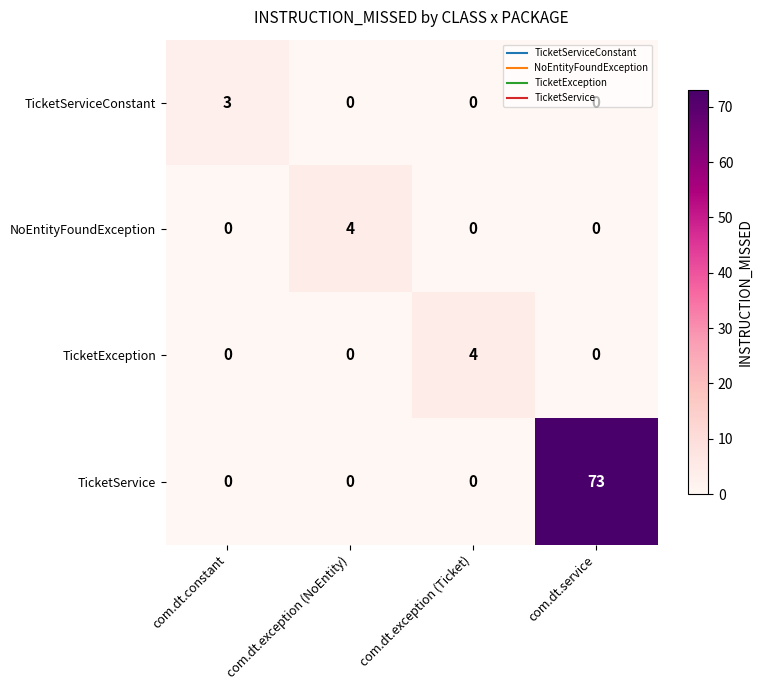

True or false: TicketServiceConstant has a value of -2 at com.dt.exception (Ticket).

False